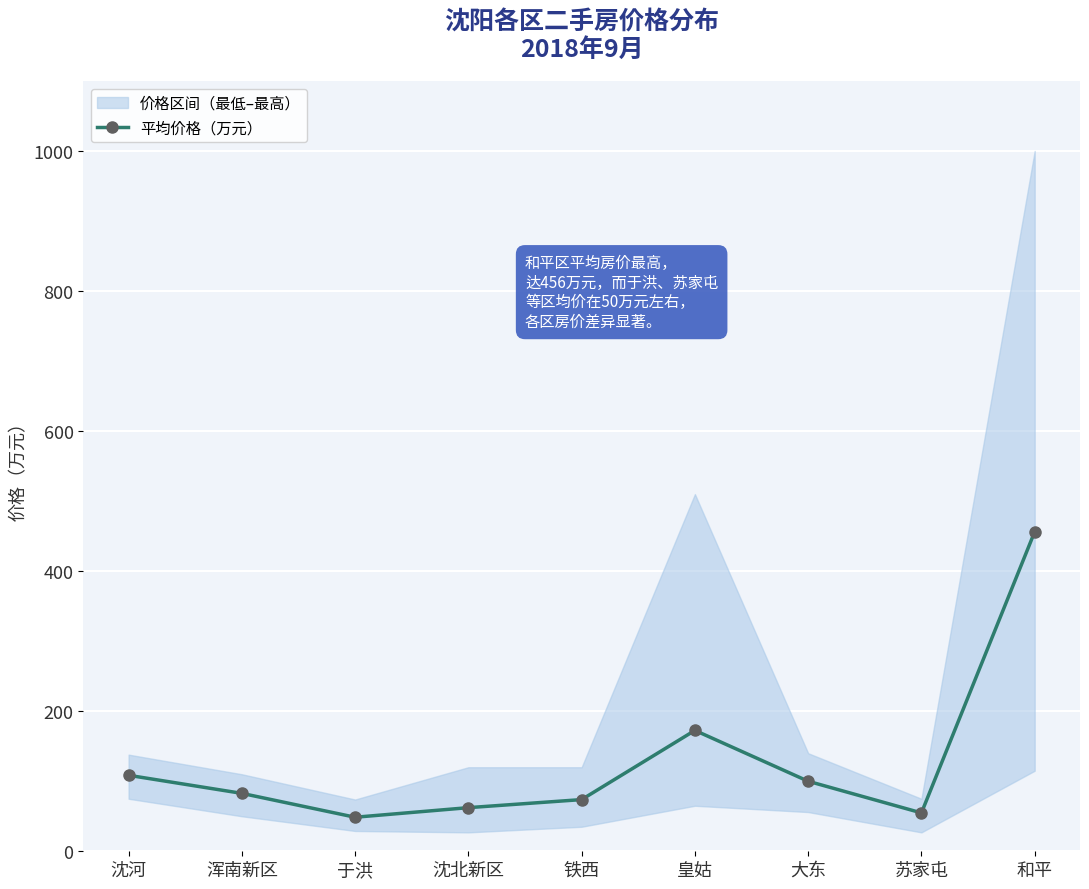

Reading right to left, what are all the values shown in this chart?

456.2	54.8	100.0	172.6	73.8	62.3	48.6	82.7	108.5